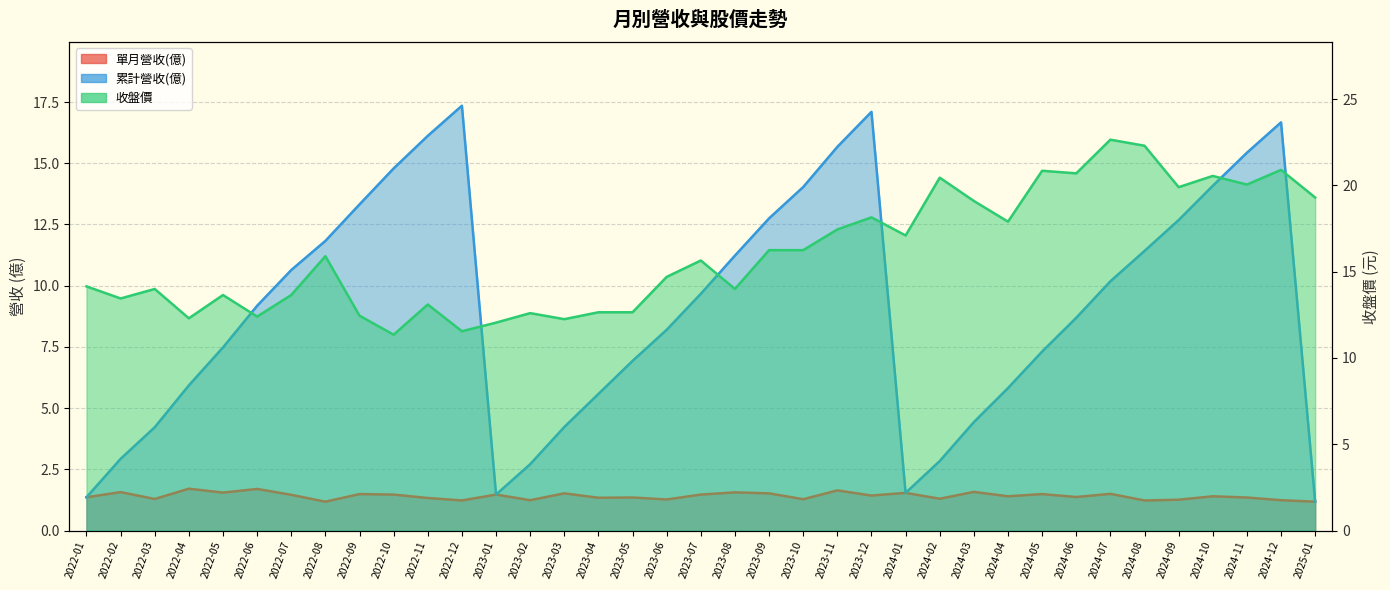

At how many categories does at least one series exceed 2?

37